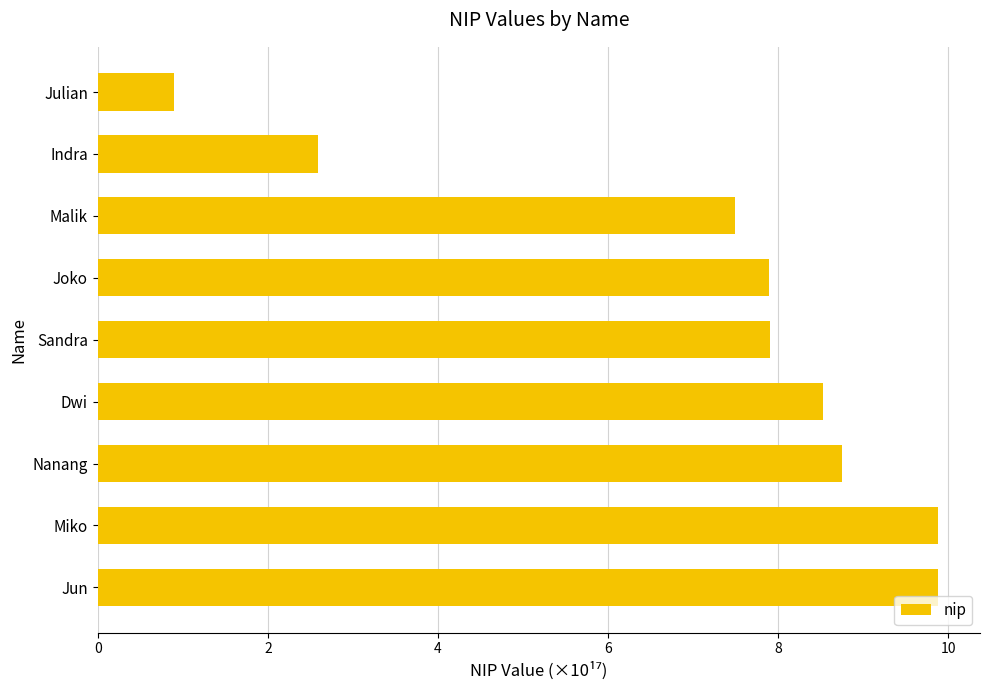

Which has a higher value, Nanang or Julian?

Nanang